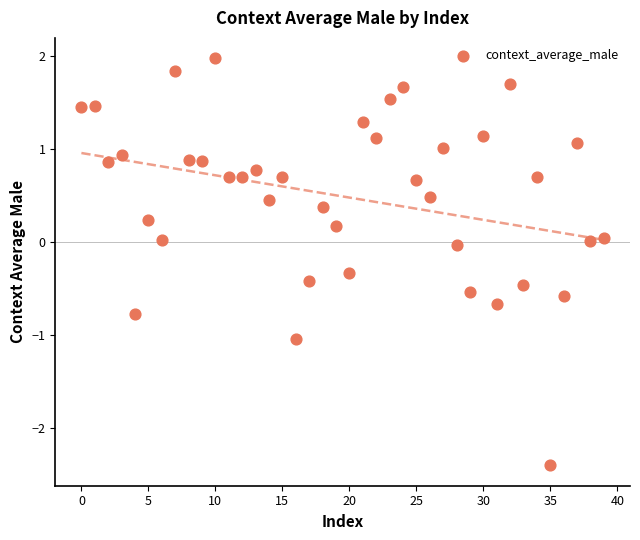

What is the range of Y values (max minus min)?

4.4